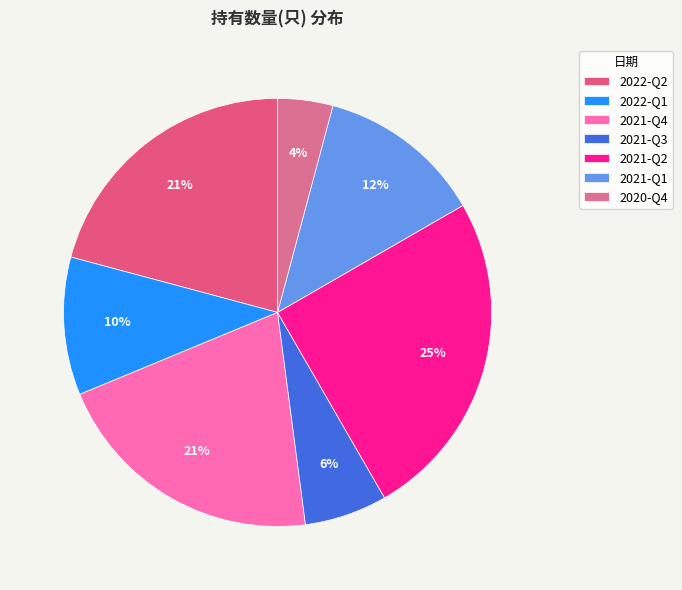

How much of the chart is everything except 2020-Q4?

95.8%